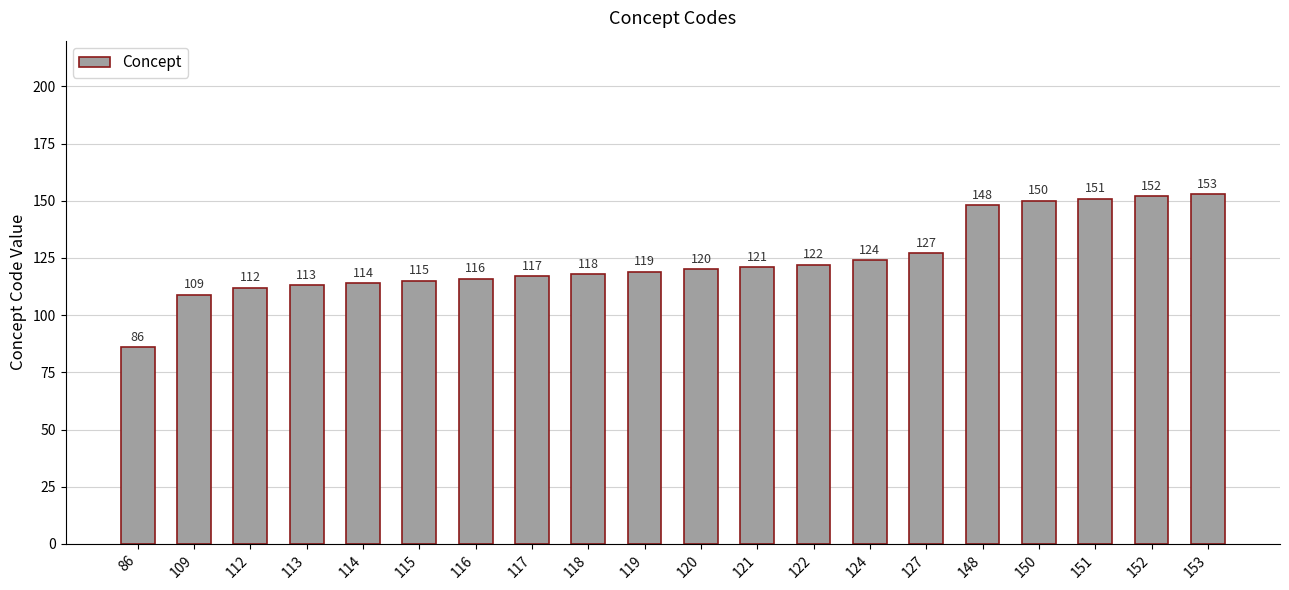

What is the approximate value at 116, to the nearest 5?

115